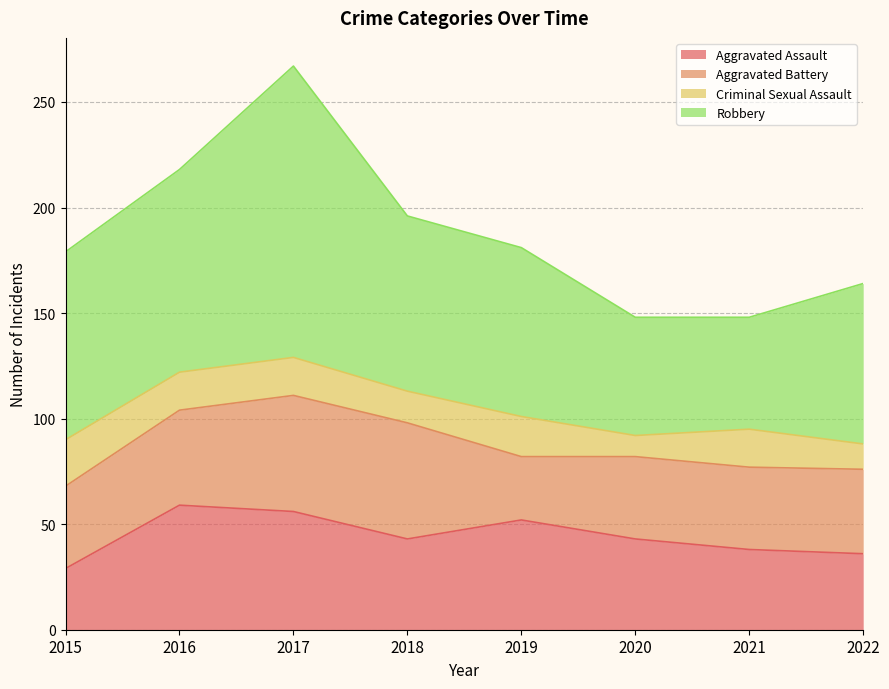

Is it true that Criminal Sexual Assault equals 6 at 2016?

False